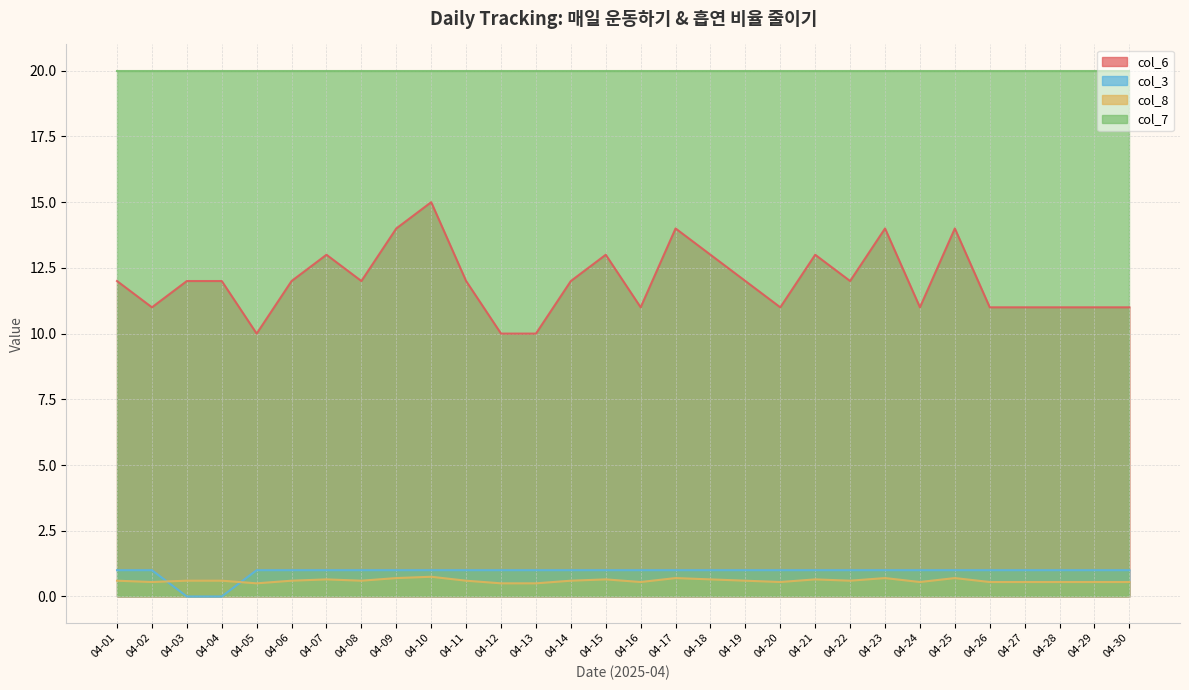

What is the value of the col_8 point at the 23rd from the left?

0.7